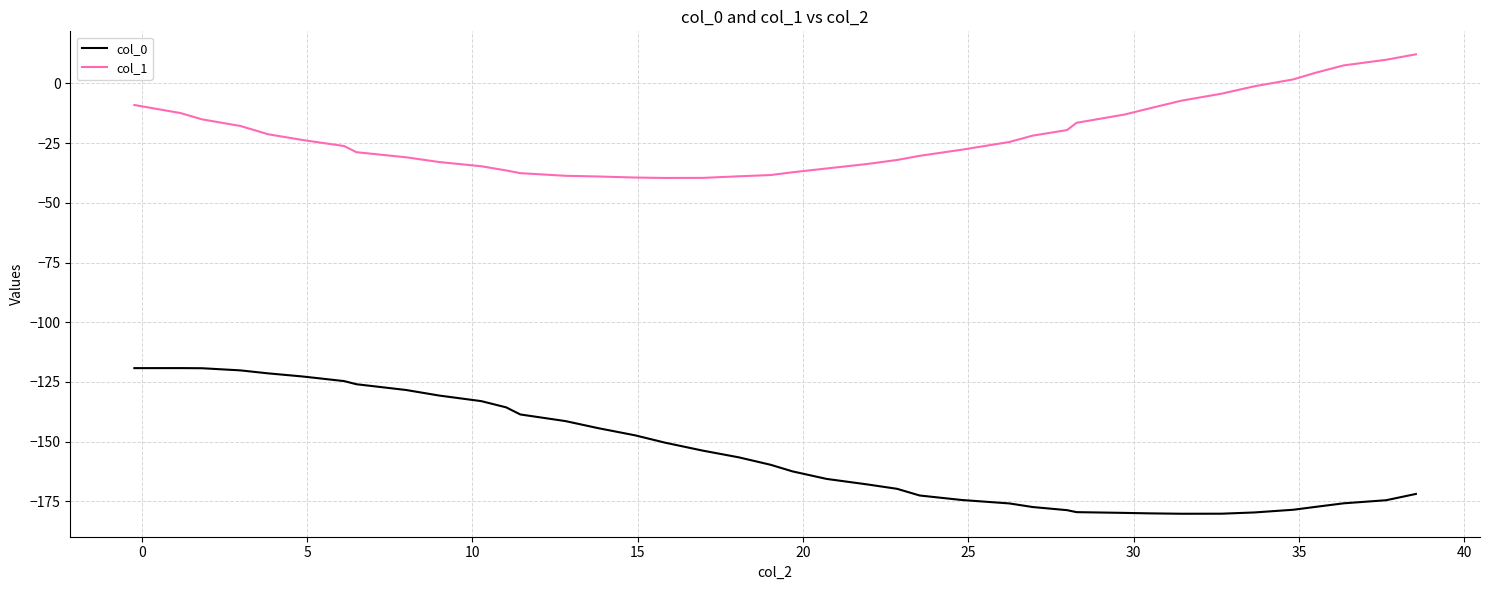

List the series in order of their overall mean, lowest first.

col_0, col_1